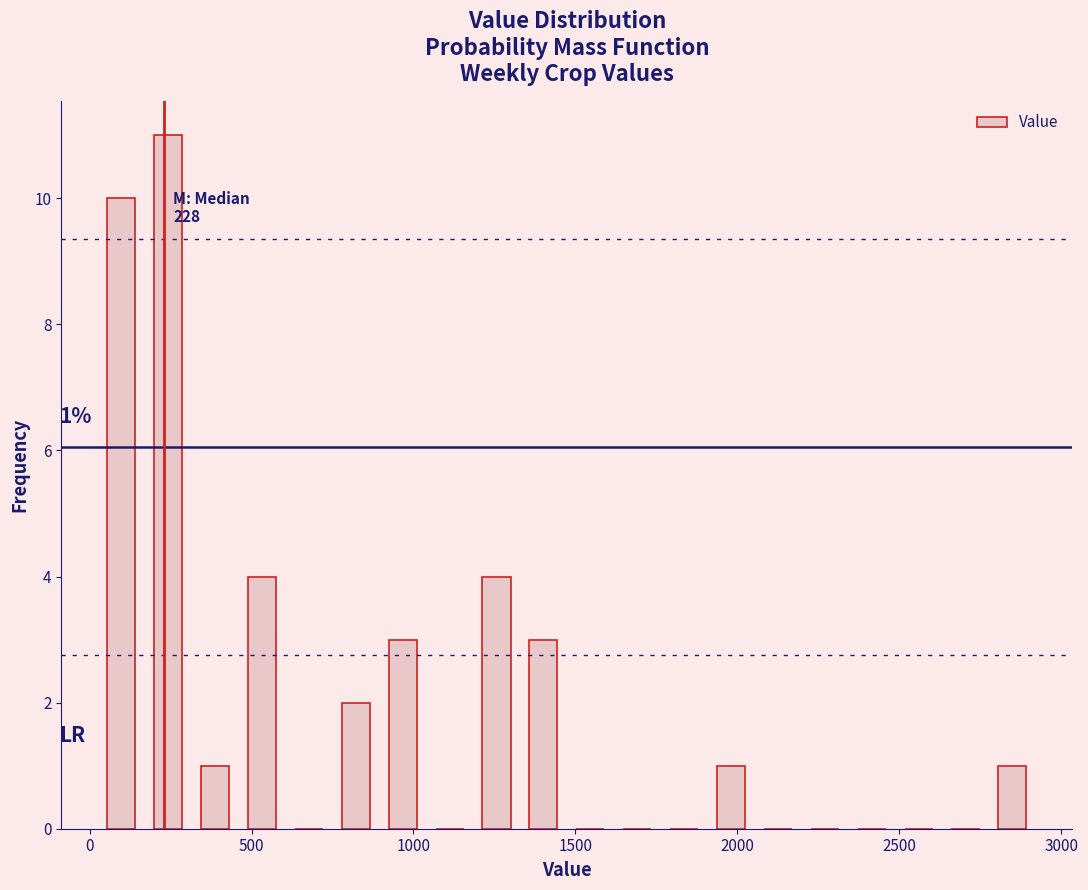

Read against the x-axis, roughly where is the centre of the tallest bar?

250